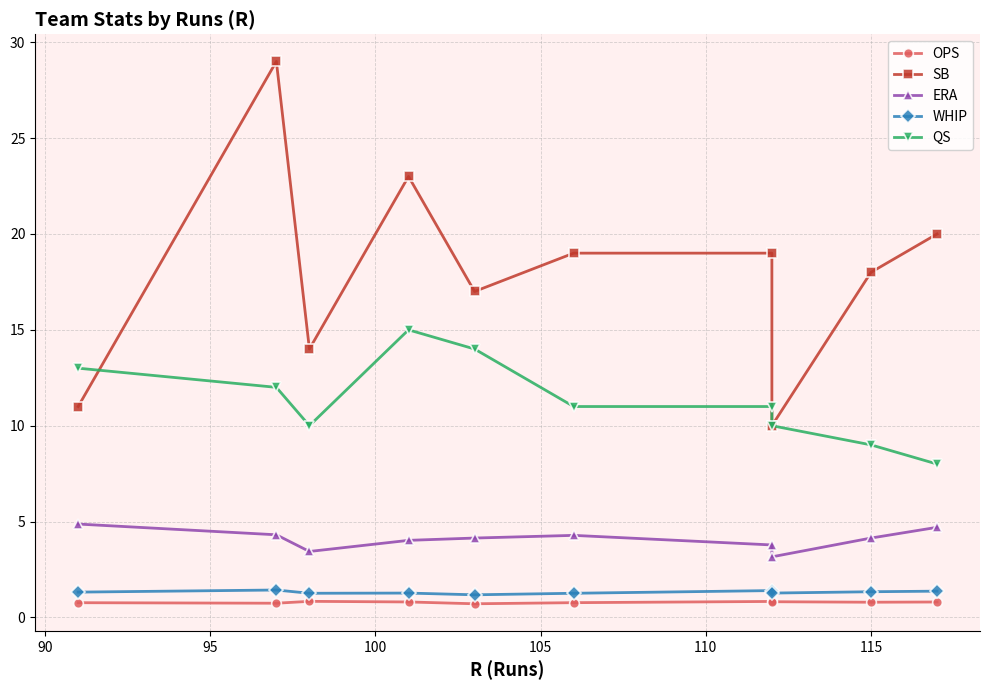

True or false: OPS and SB intersect in this chart.

False